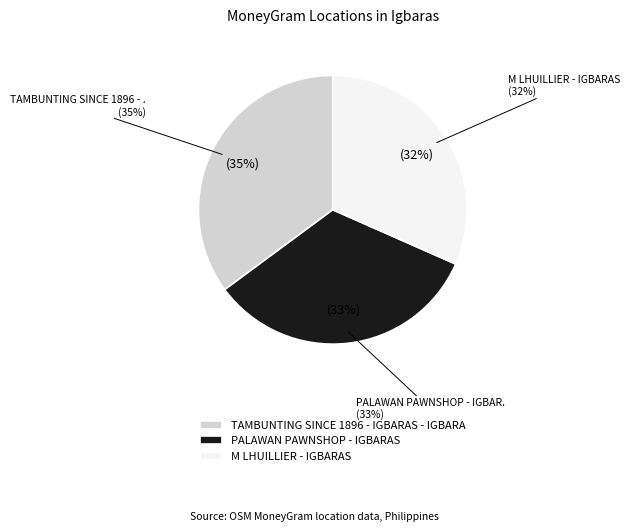

To the nearest percent, what percentage of the pie is M LHUILLIER - IGBARAS?

32%